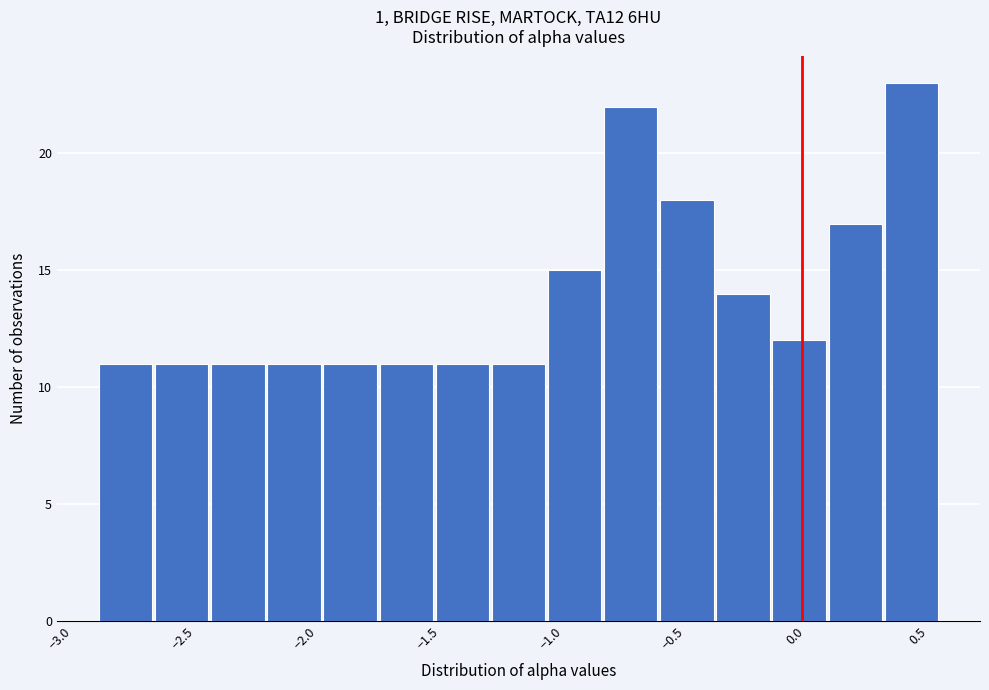

How tall is the bar that spans -0.30 to -0.10 on the x-axis? Neither the bar edges nor the heights are printed on the chart, so give them approximately, as read against the axes.

14